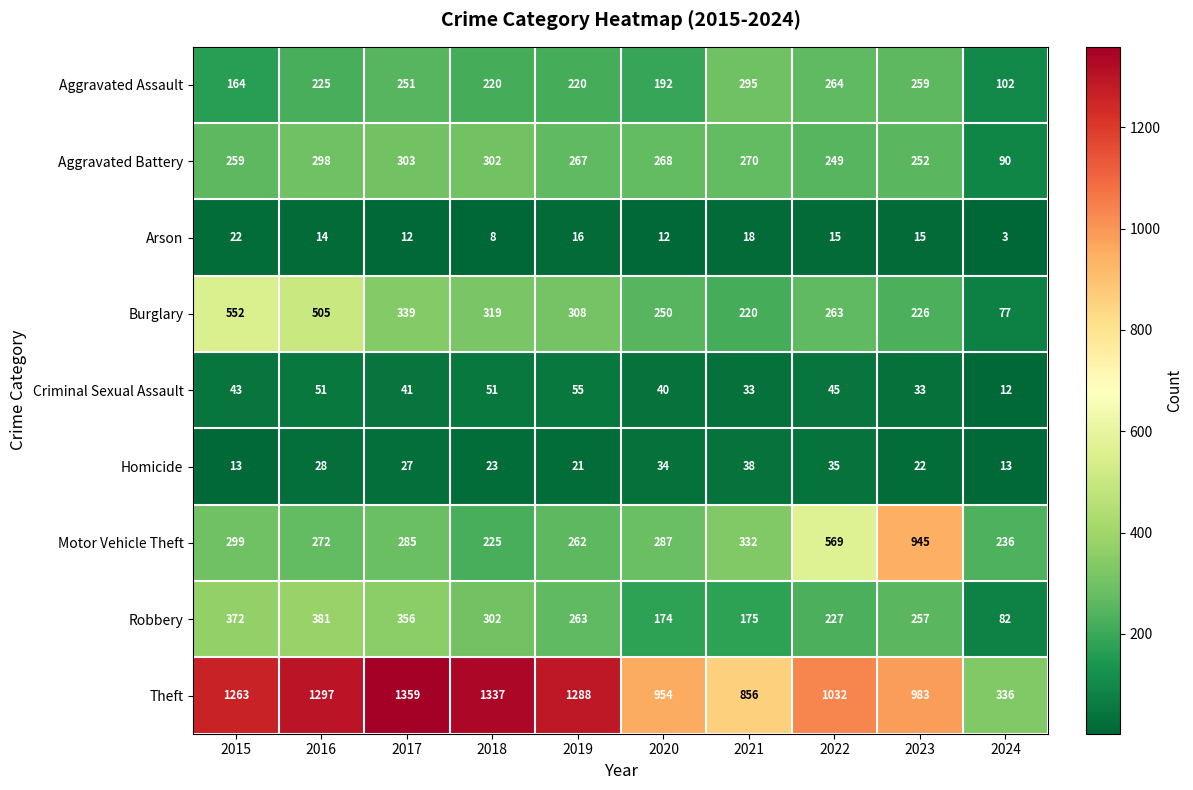

How many data points in Burglary are less than 308?

5